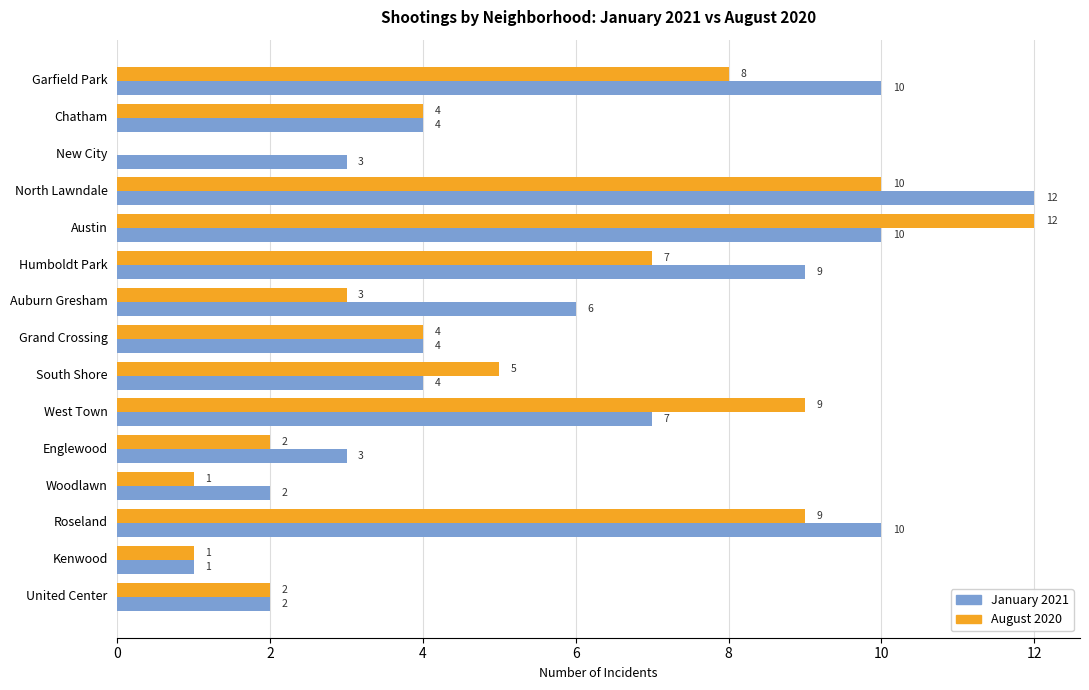

Is it true that January 2021 equals 2 at Woodlawn?

True